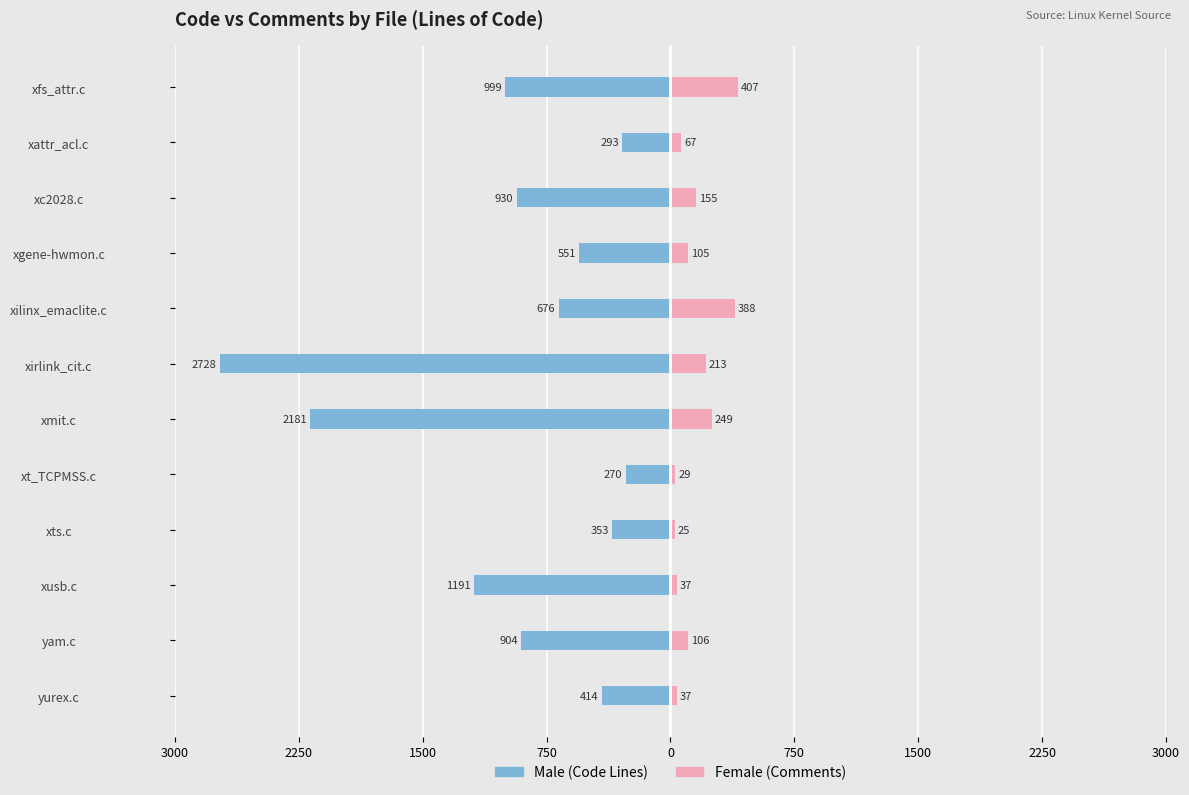

What are all the series names shown in the legend?

Male, Female